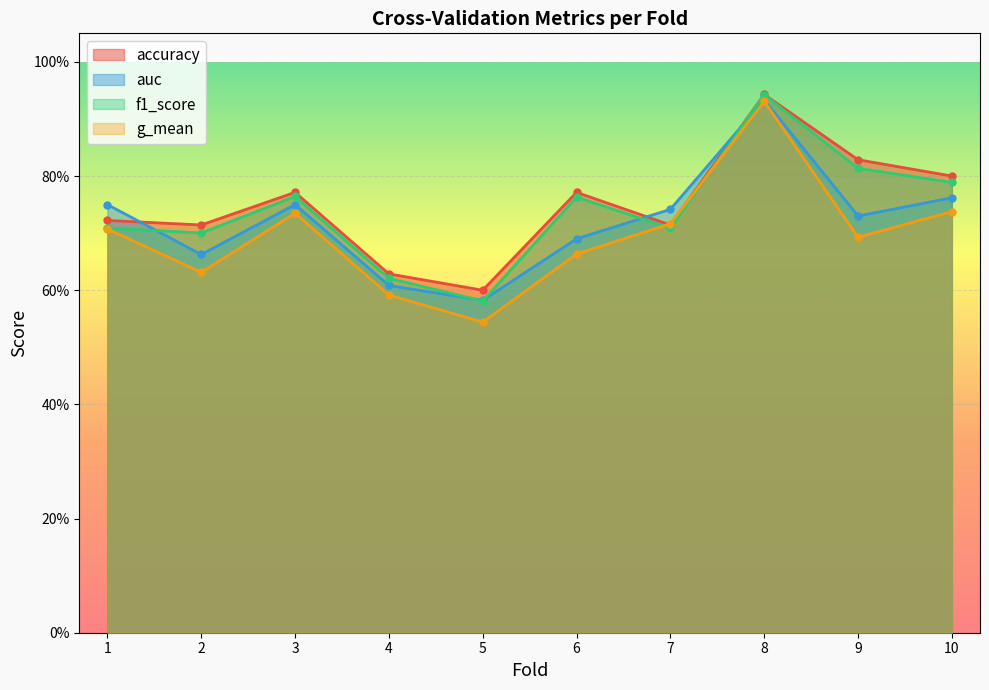

The auc series shows 0.6 at 5. True or false?

True